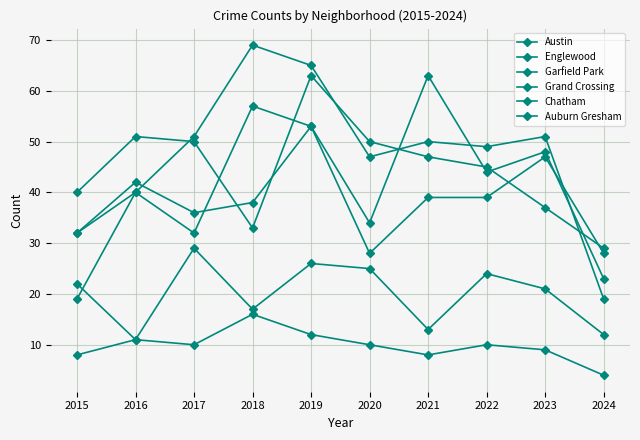

How many interior local valleys does the Chatham series have?

2